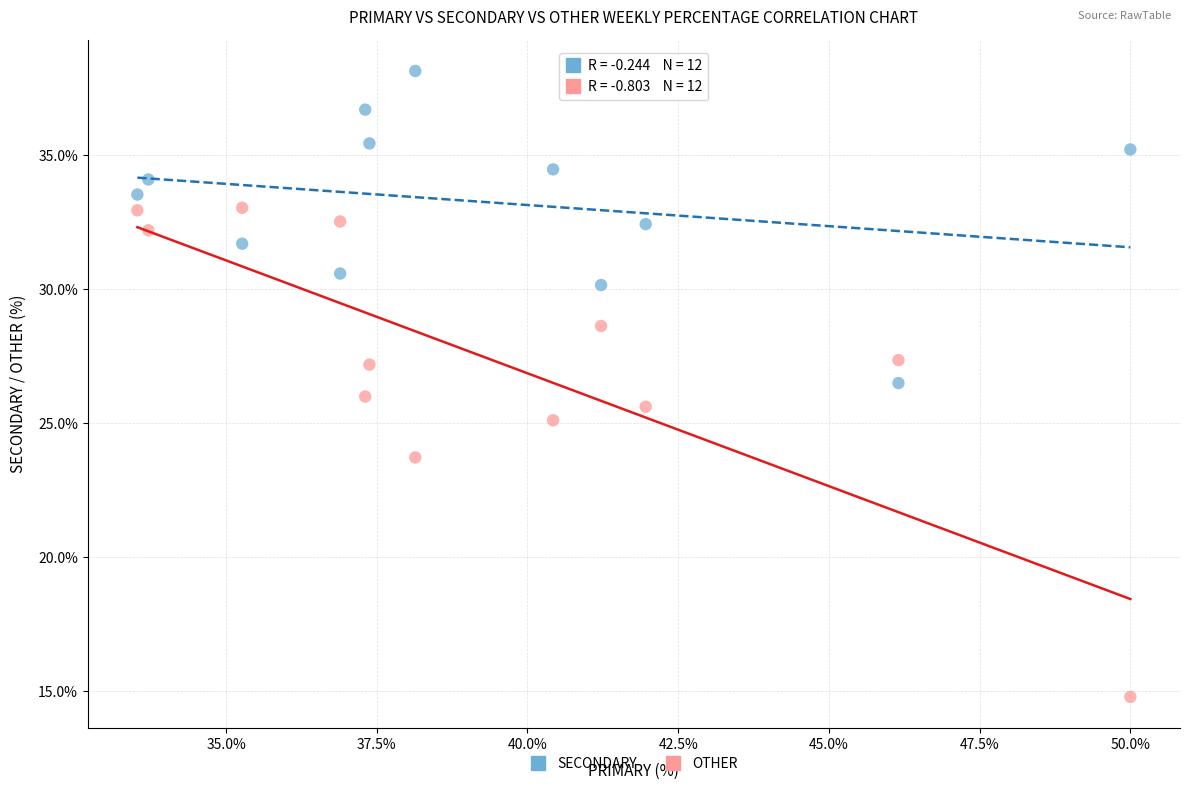

Which series has the widest spread of Y values?

OTHER